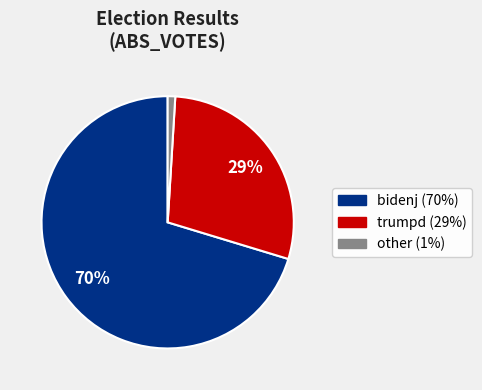

How many segments does this pie chart have?

3